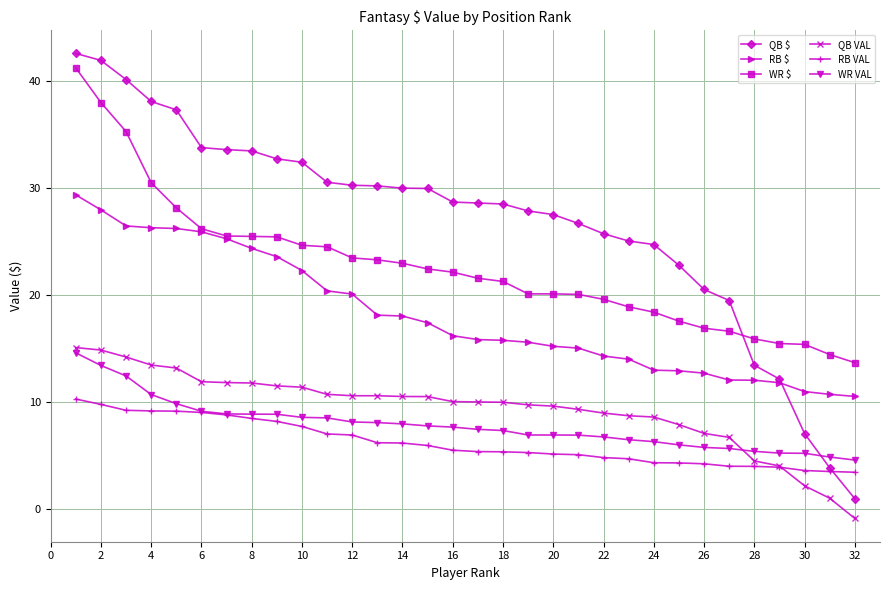

How many data points does each series have?

32